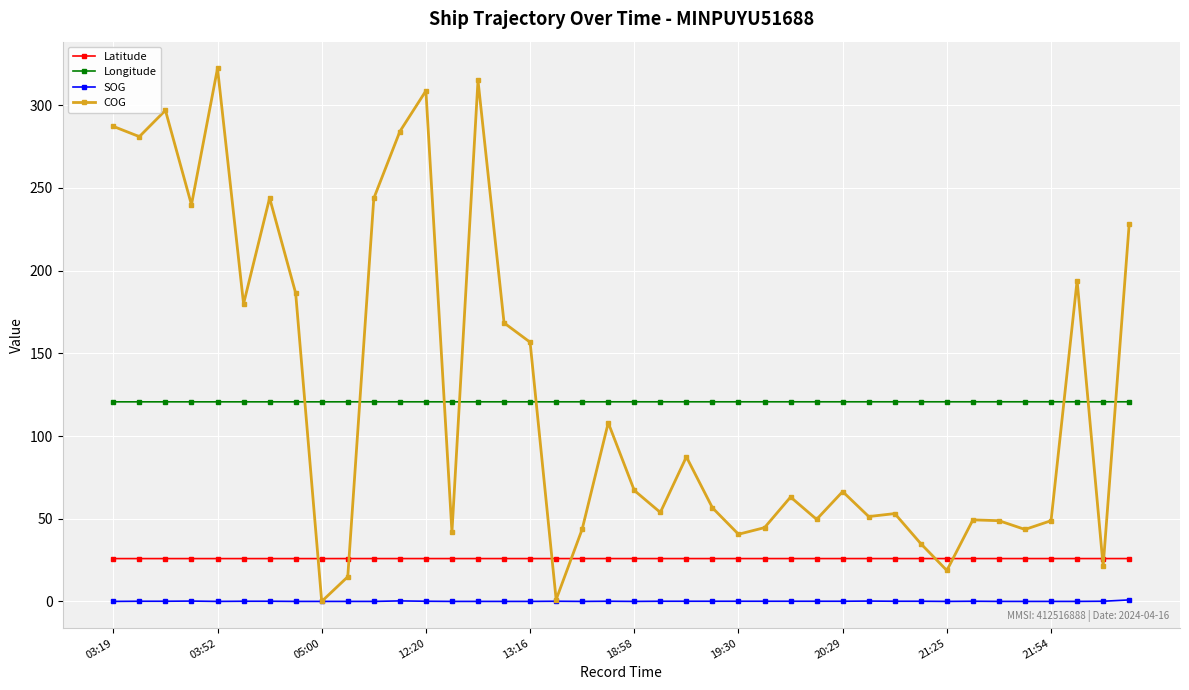

True or false: COG has more than 1 points higher than both neighbors.

True